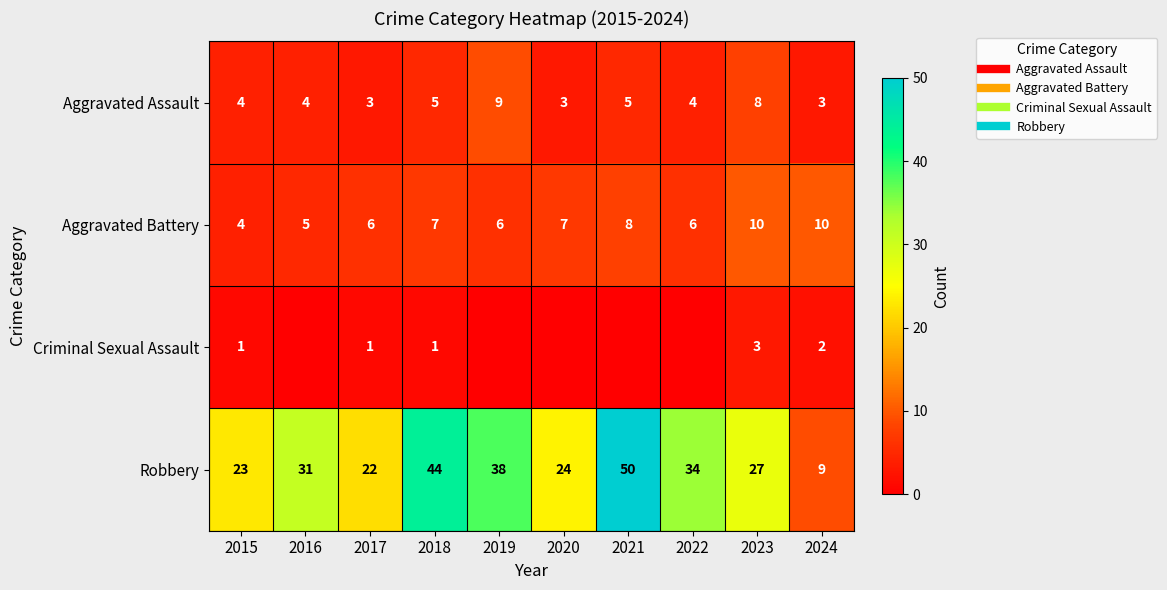

Which has a higher value, 2018 or 2016?

2018